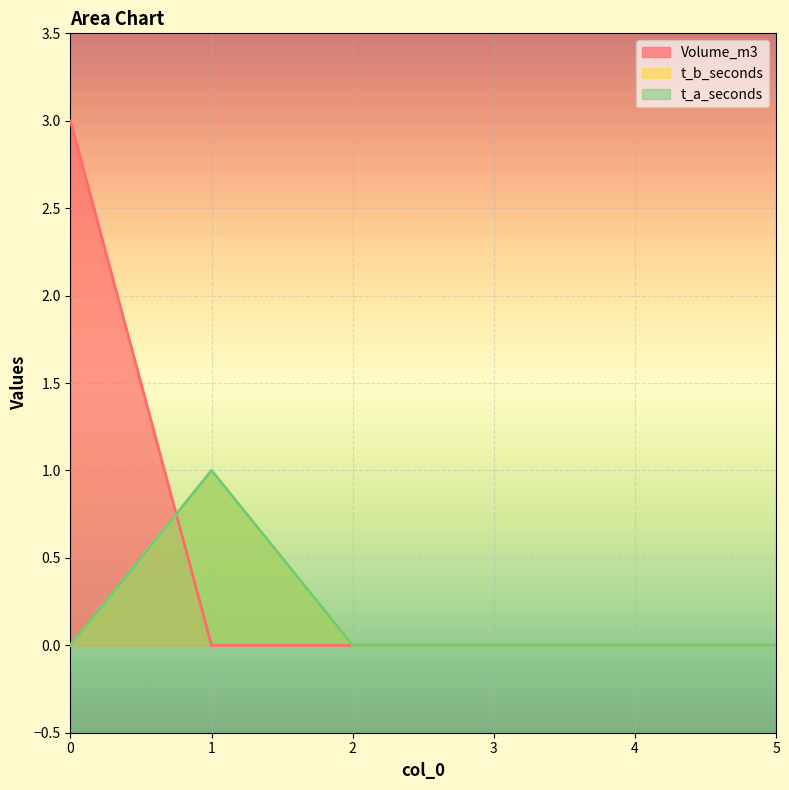

How many categories are shown in the chart?

6